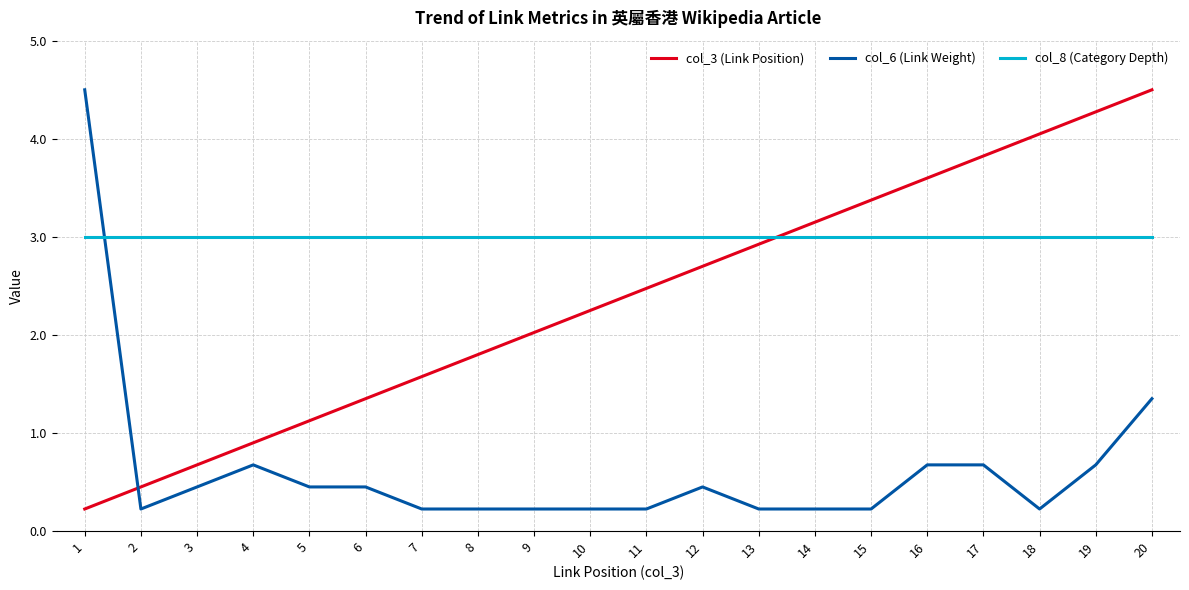

List the series in order of their overall mean, lowest first.

col_6 (Link Weight), col_3 (Link Position), col_8 (Category Depth)